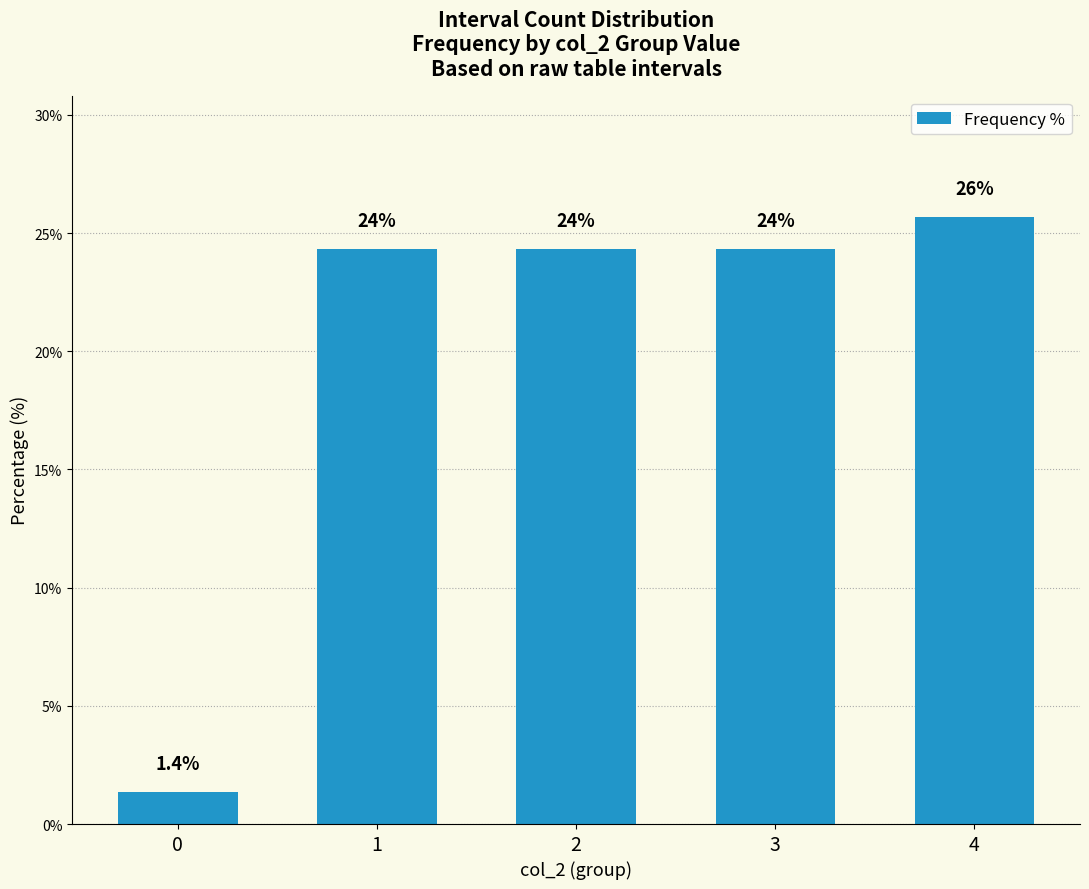

What is the sum of the values at 2 and 1?

48.6